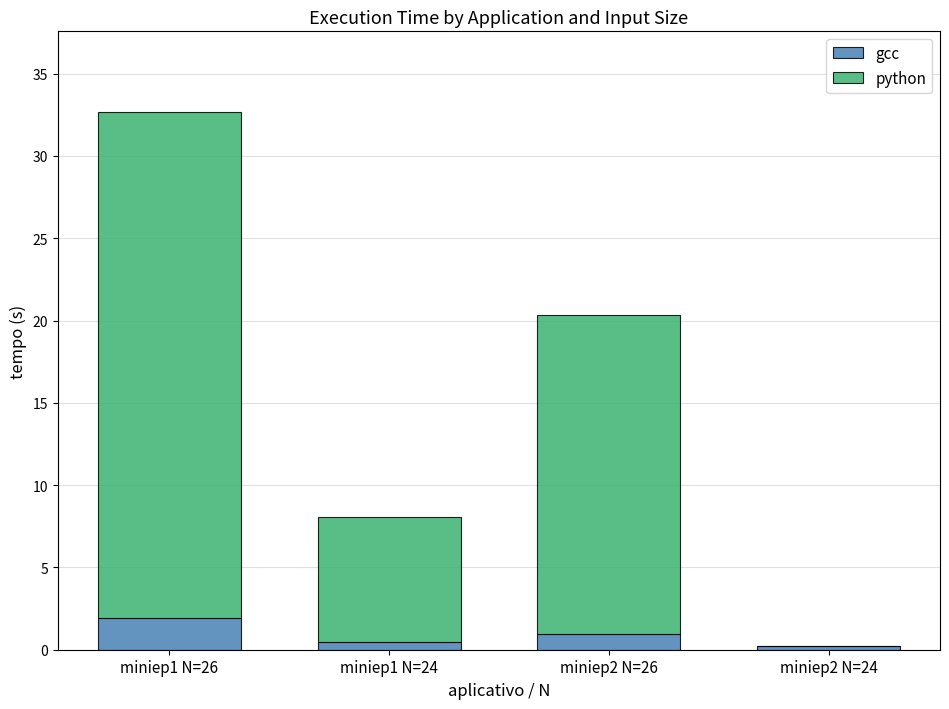

Is it true that gcc equals 1.0 at miniep2 N=26?

True